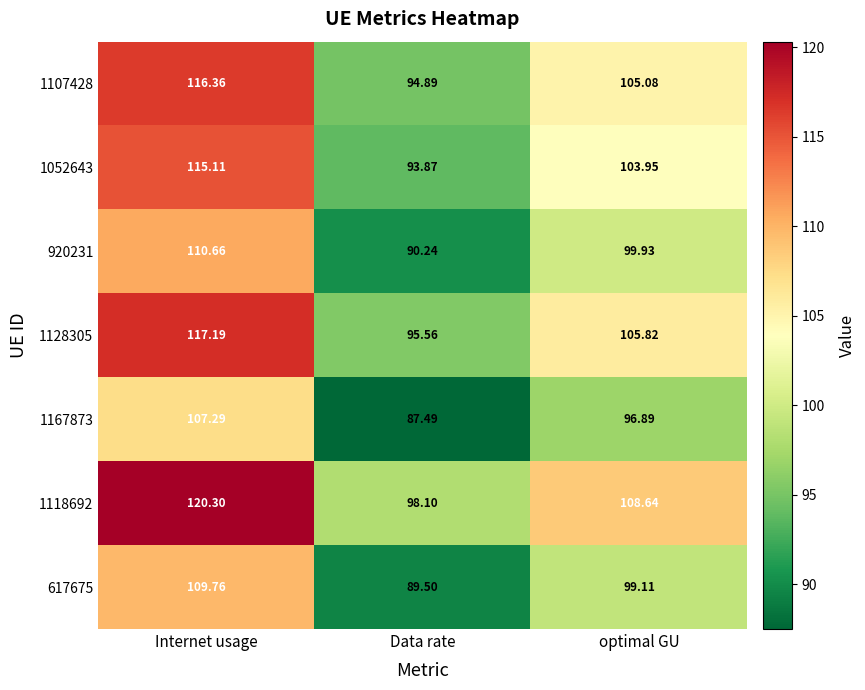

How many data points in 920231 are above 99?

2